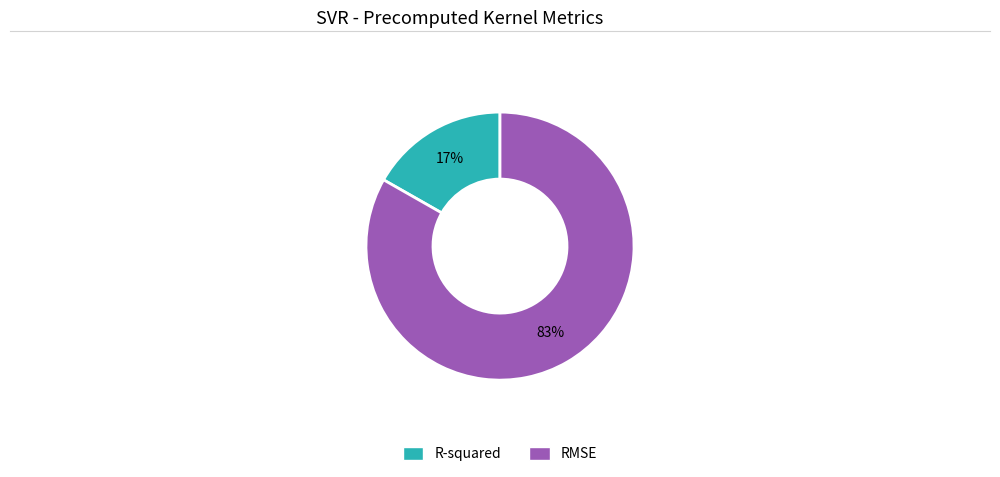

Count the number of slices in the pie.

2